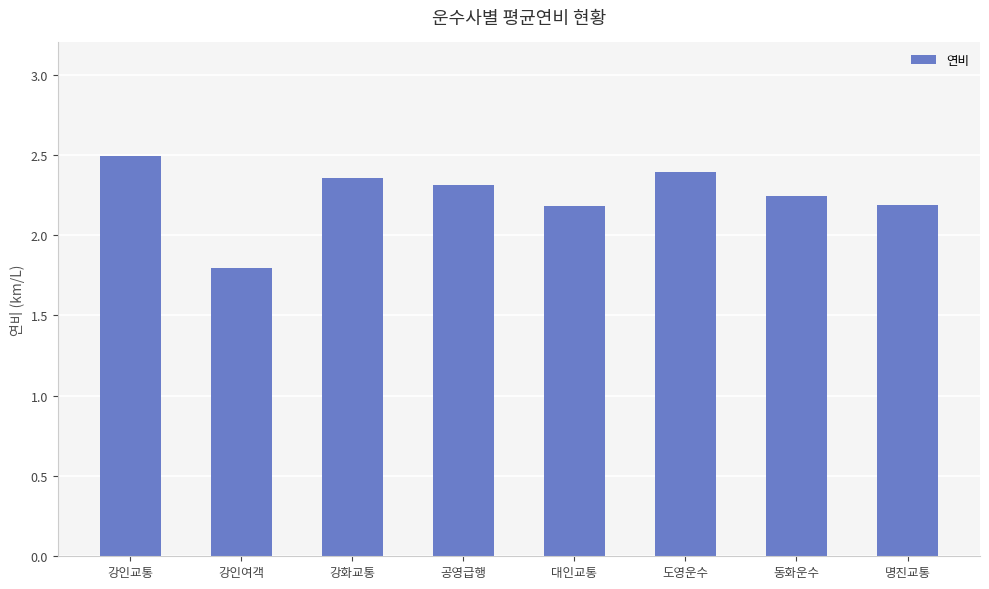

Where does the data first go above 2?

강인교통